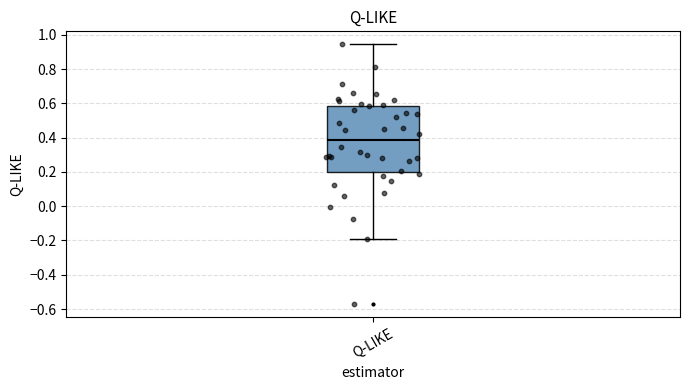

Where does the upper whisker of the box for Q-LIKE end on the y-axis? The values are not printed on the chart, so give them approximately, as read against the axis.

0.94